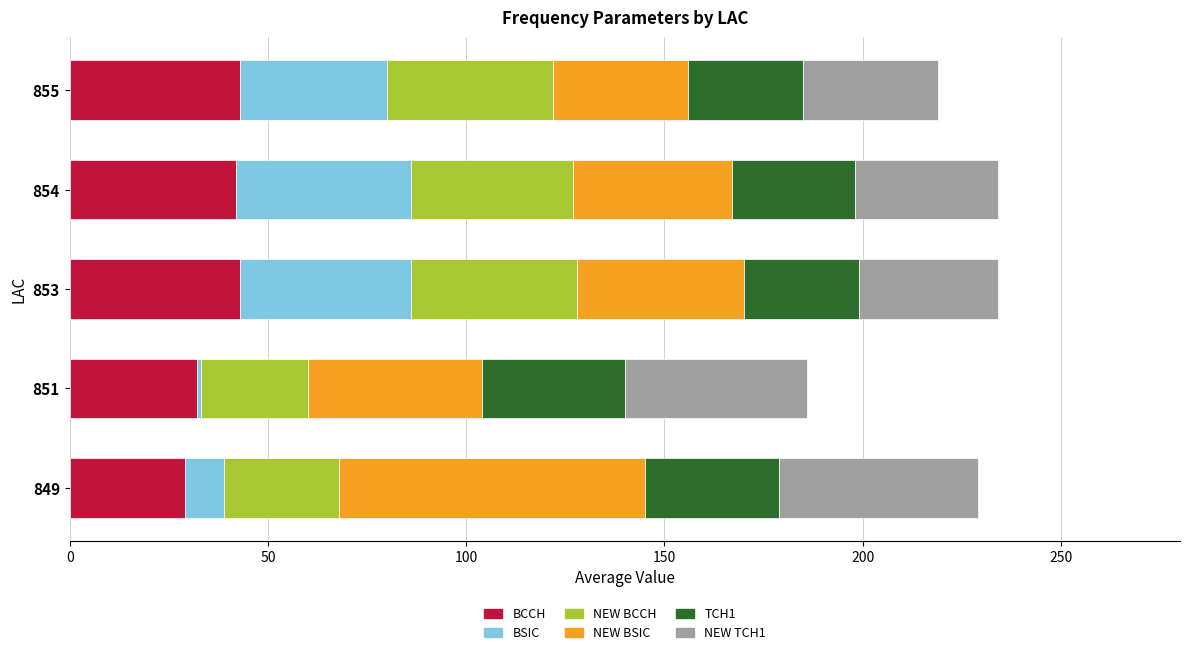

Is it true that BCCH equals 46 at 849?

False